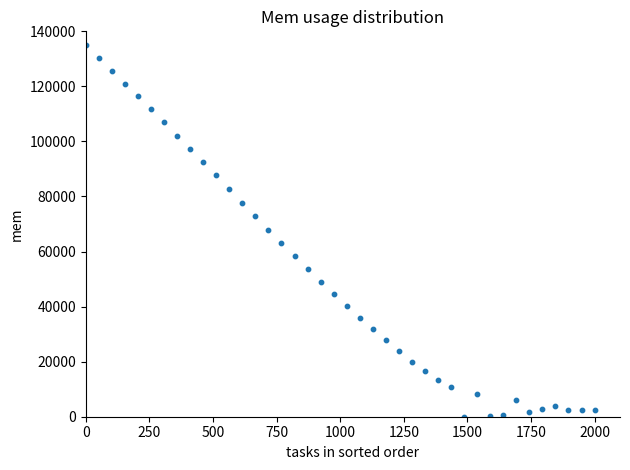

What is the range of Y values (max minus min)?

135000.0